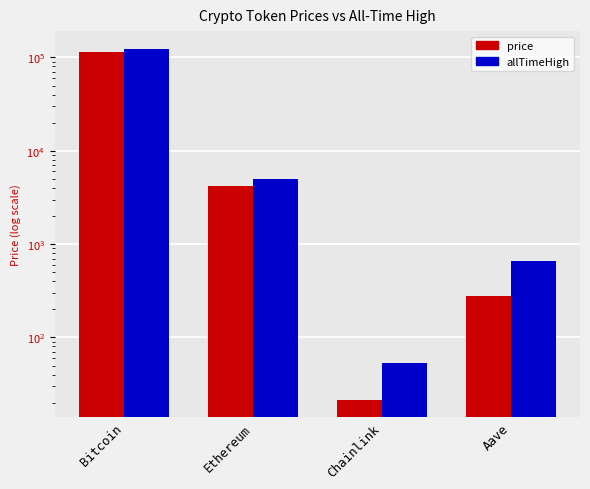

Where does the price series first go above 4164?

Bitcoin